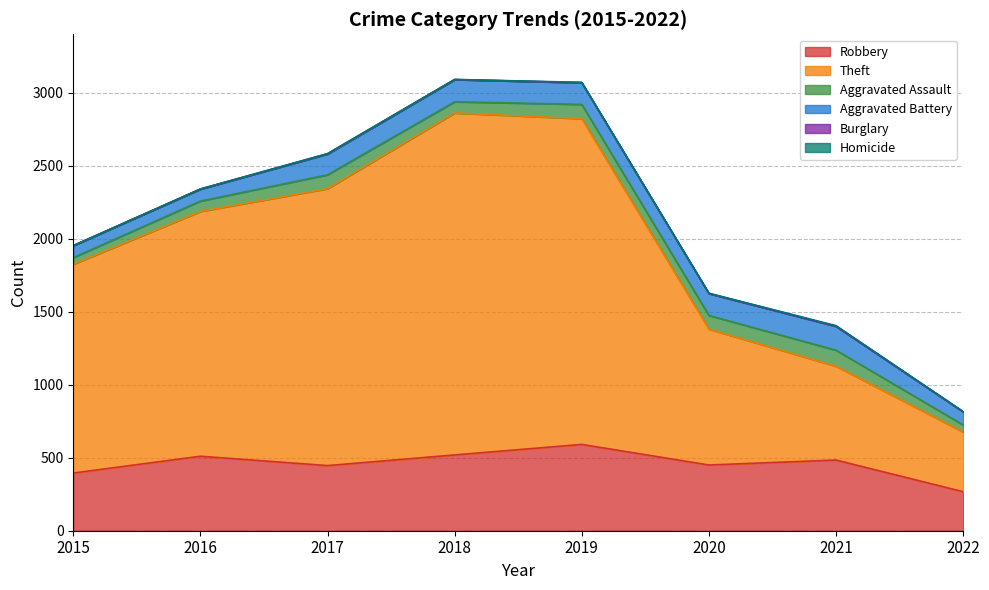

Which series has the largest total across all categories?

Theft